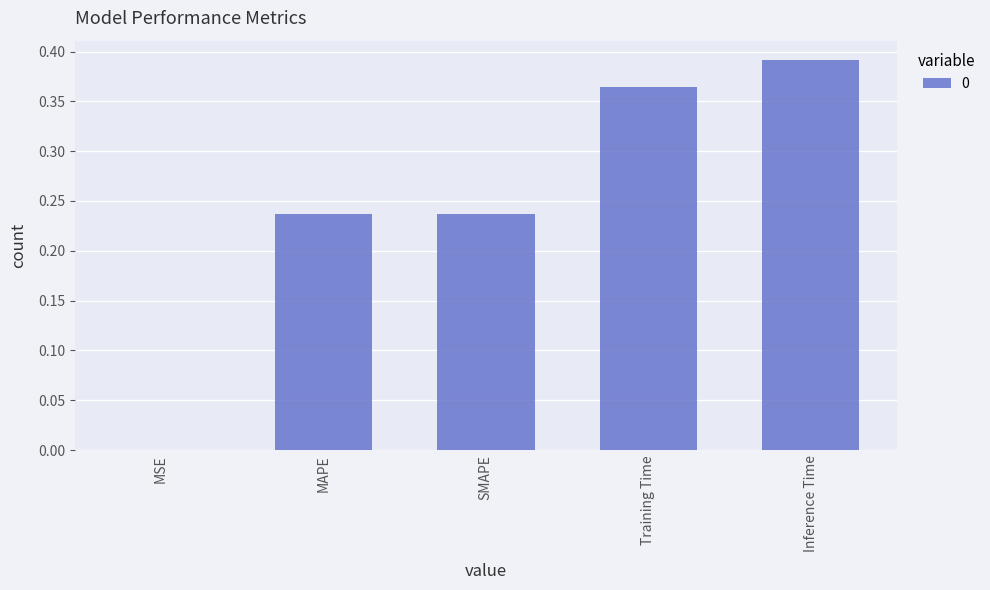

Which has a higher value, MAPE or Training Time?

Training Time